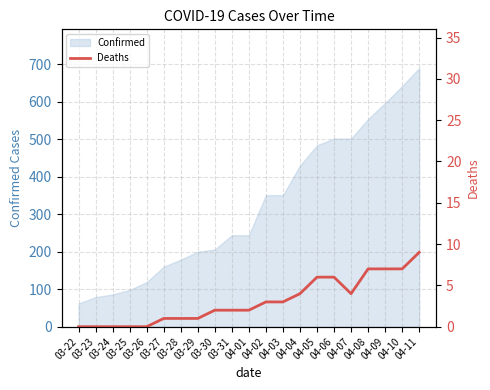

What position from the right is 04-09?

3